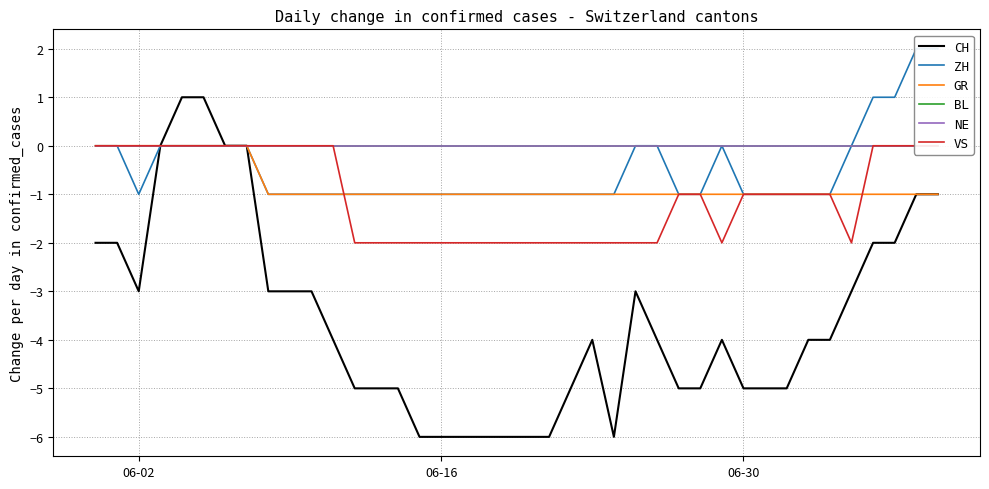

Is it true that ZH equals -1 at 23?

False